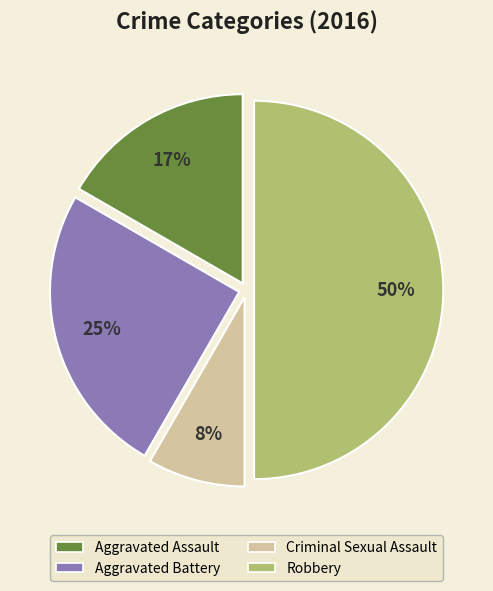

Which category has the smallest portion of the pie?

Criminal Sexual Assault